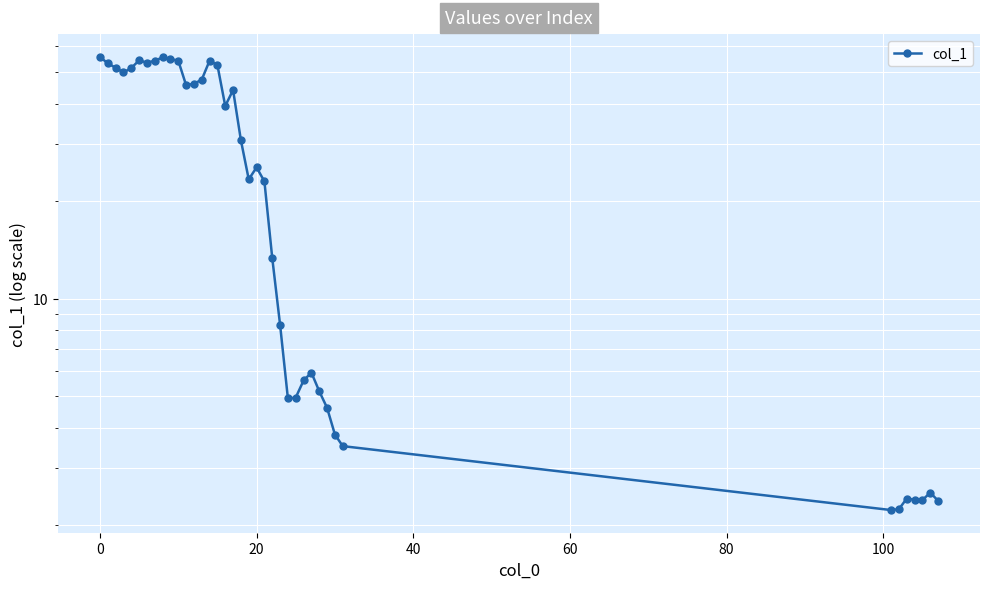

What is the average value?

28.1